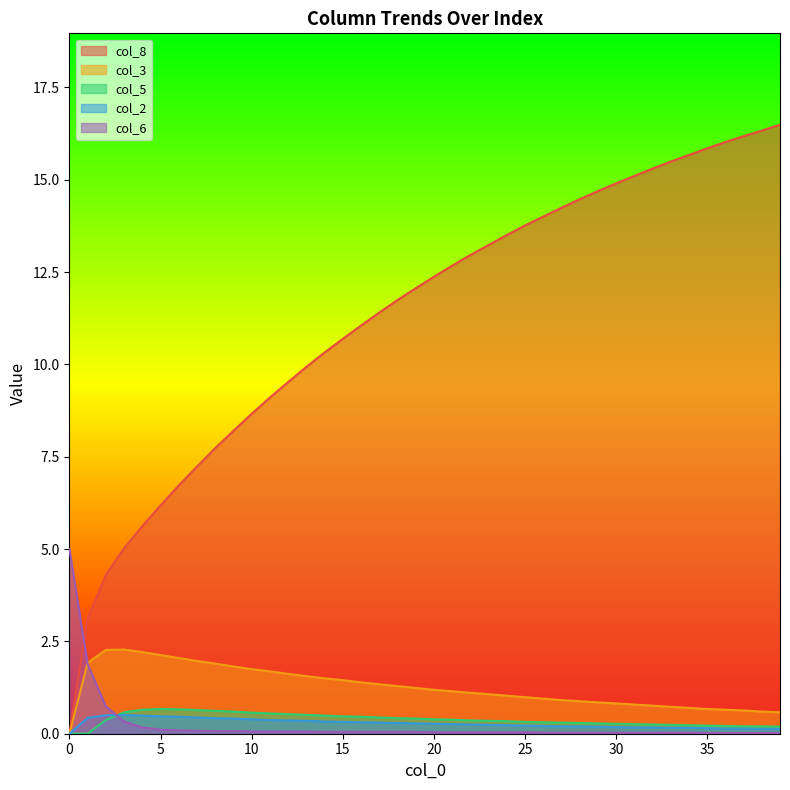

Which category has the highest value in the col_2 series?

3.0